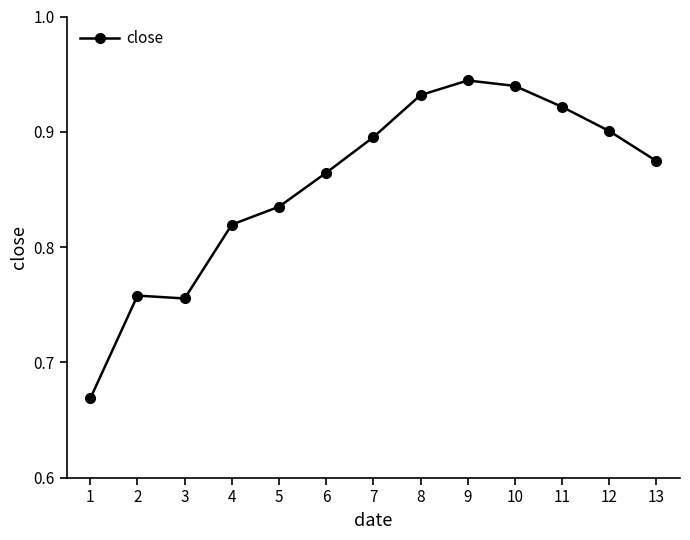

What is the sum of all values?

11.1